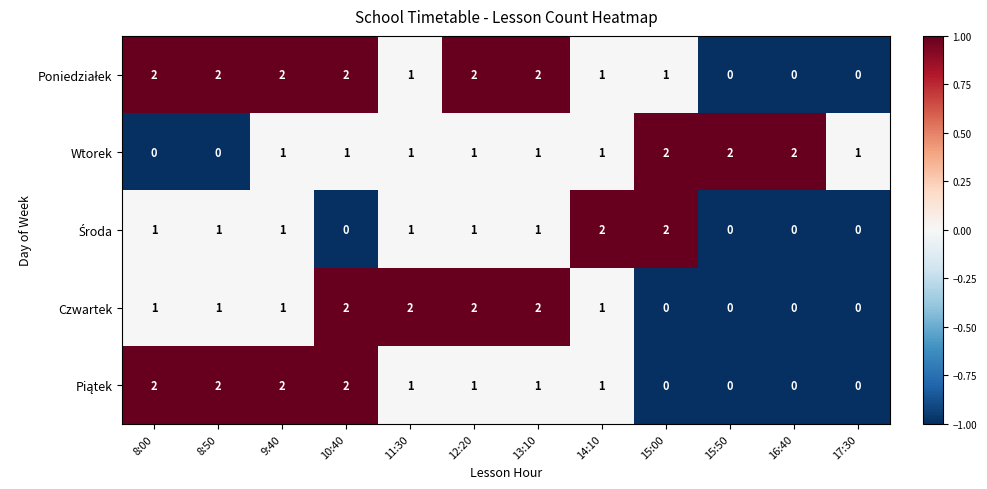

True or false: Wtorek has a value of 1 at 12:20.

True